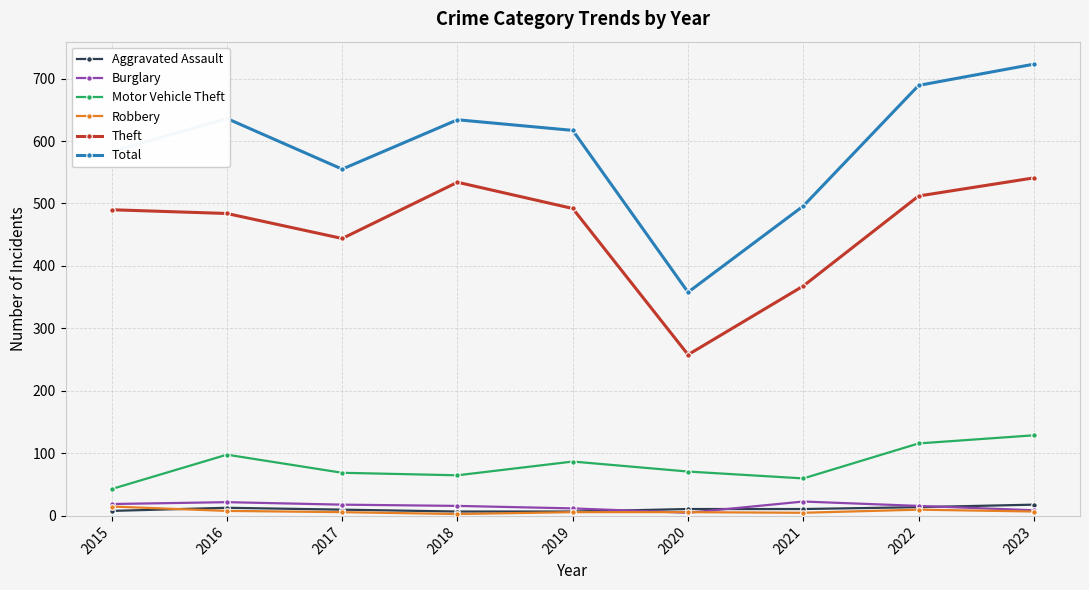

What is the lowest value of the Theft series?

258